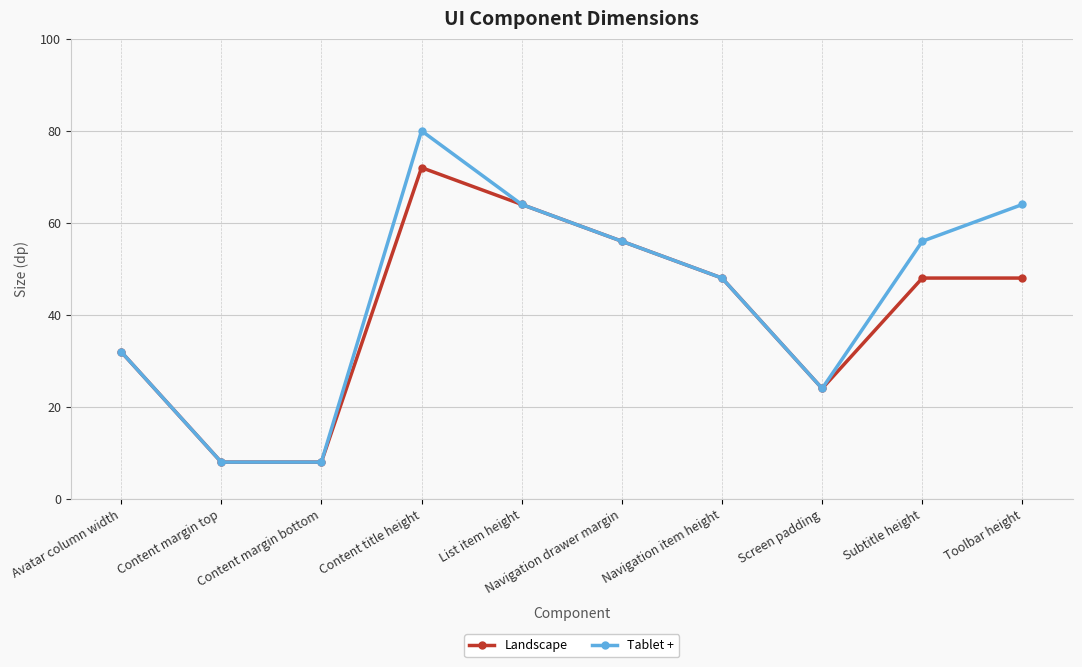

What is the approximate value of Landscape at Navigation item height, to the nearest 10?

50